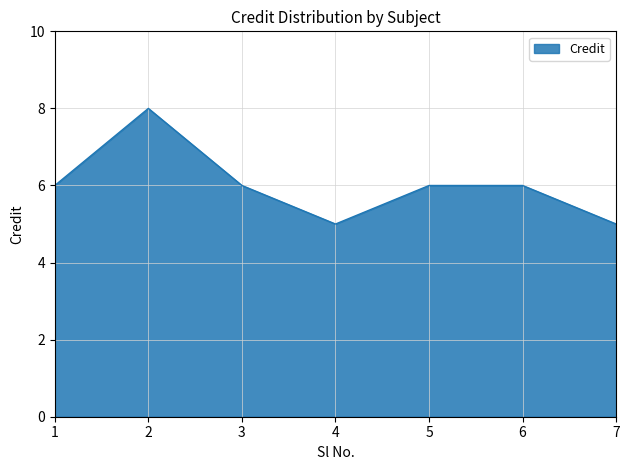

What is the greatest value displayed?

8